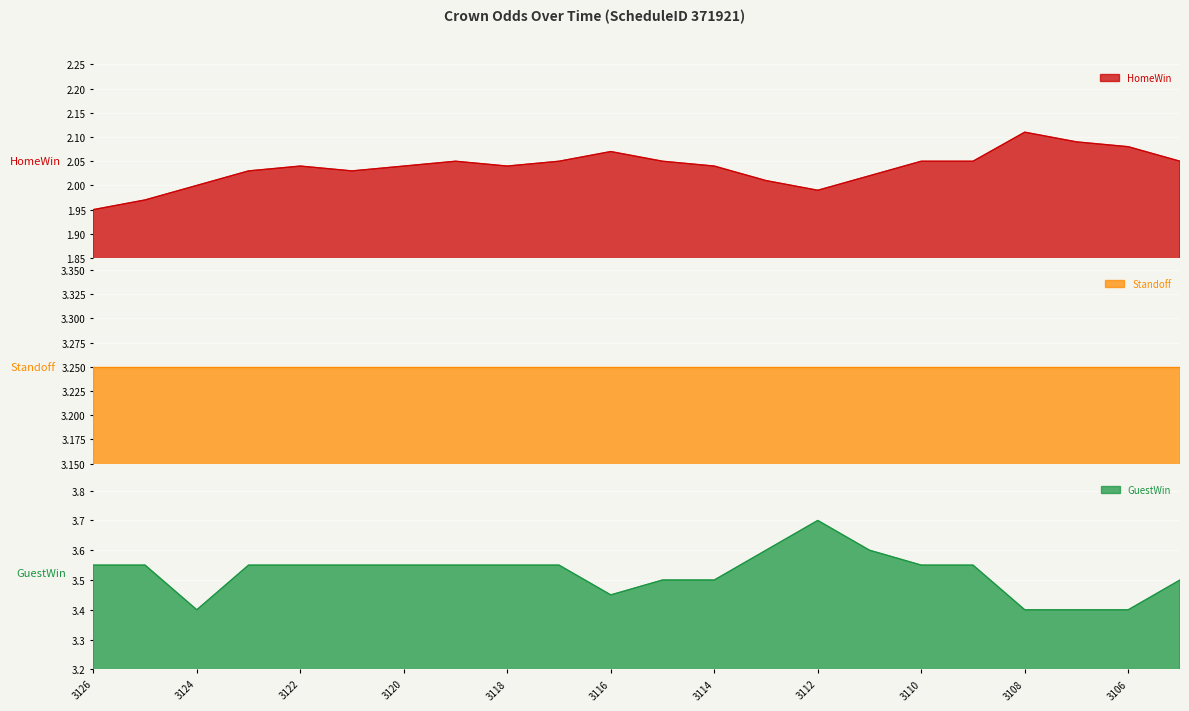

At which label does HomeWin reach its minimum?

3126